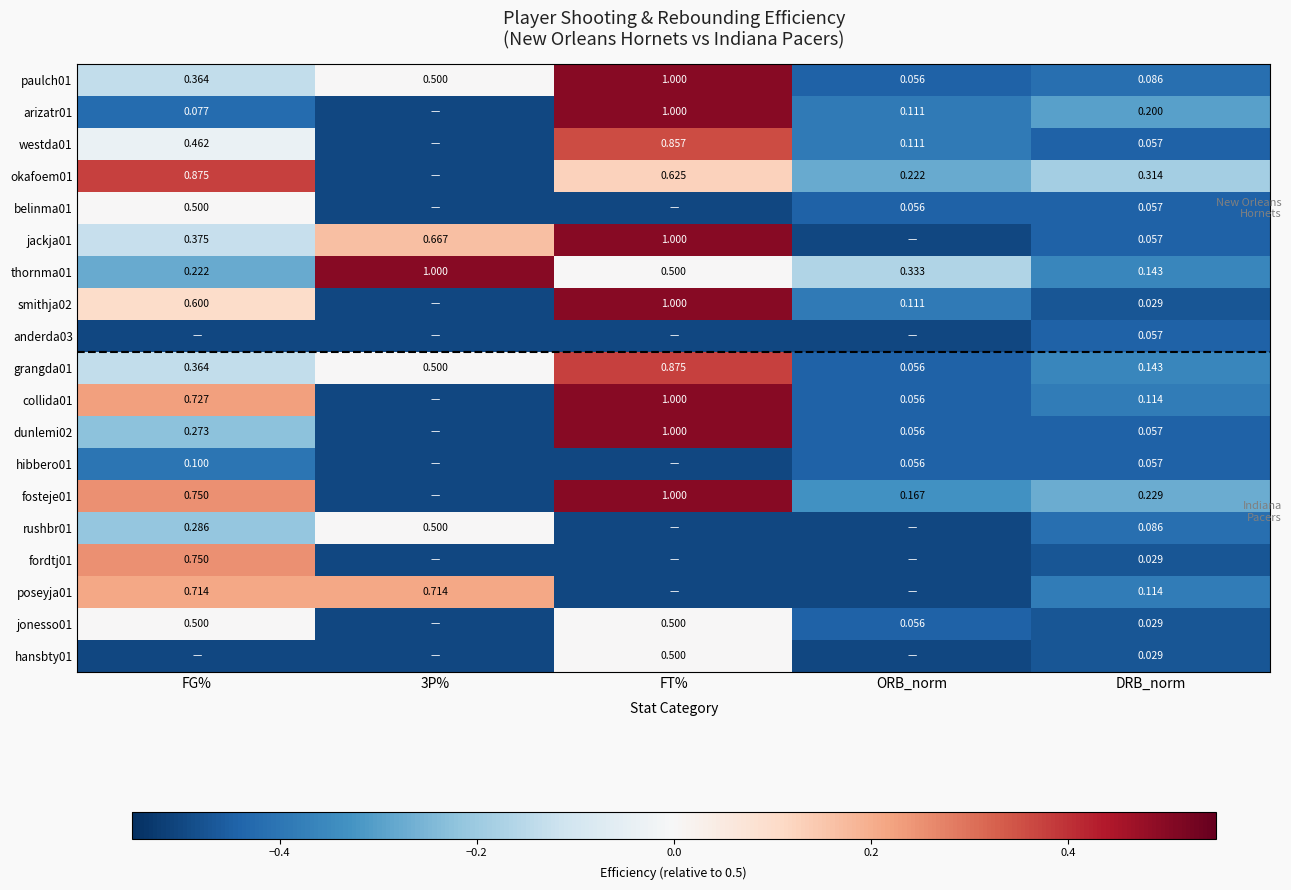

Which series has the widest spread of values?

arizatr01